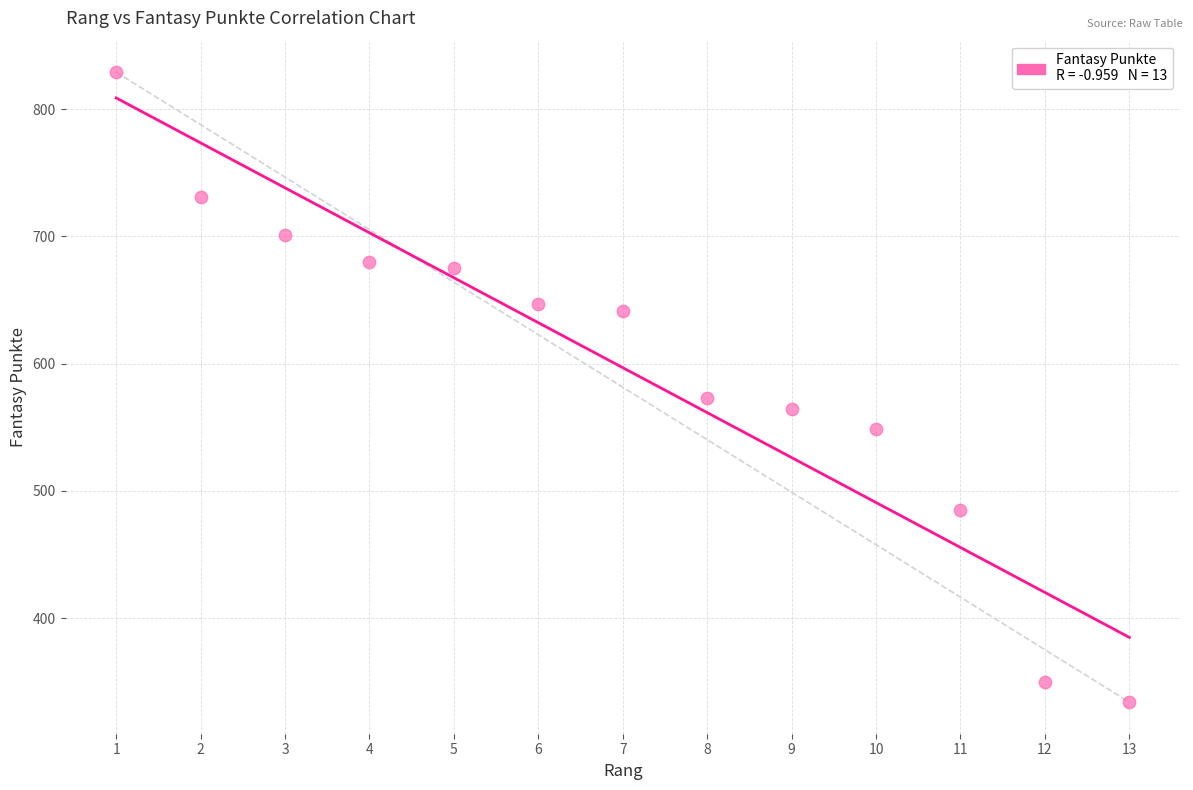

What is the range of X values (max minus min)?

12